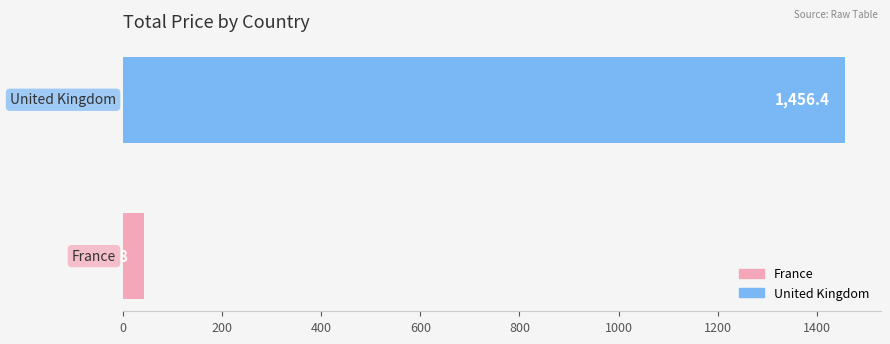

What is the minimum value shown in the chart?

40.8